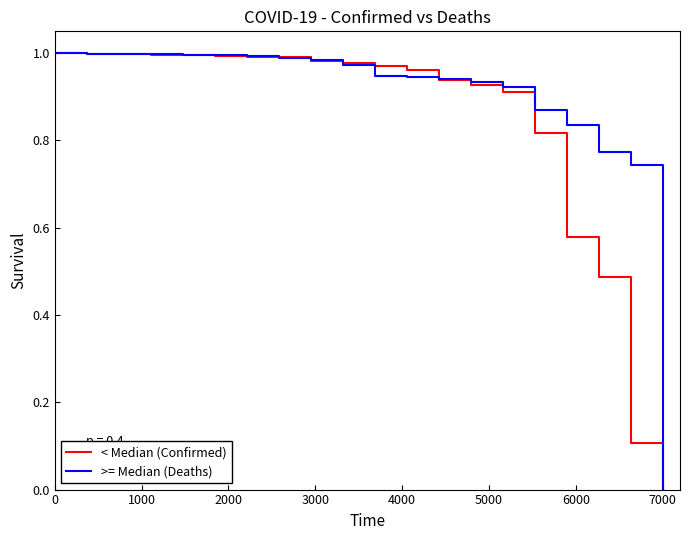

Which series has the largest total across all categories?

>= Median (Deaths)